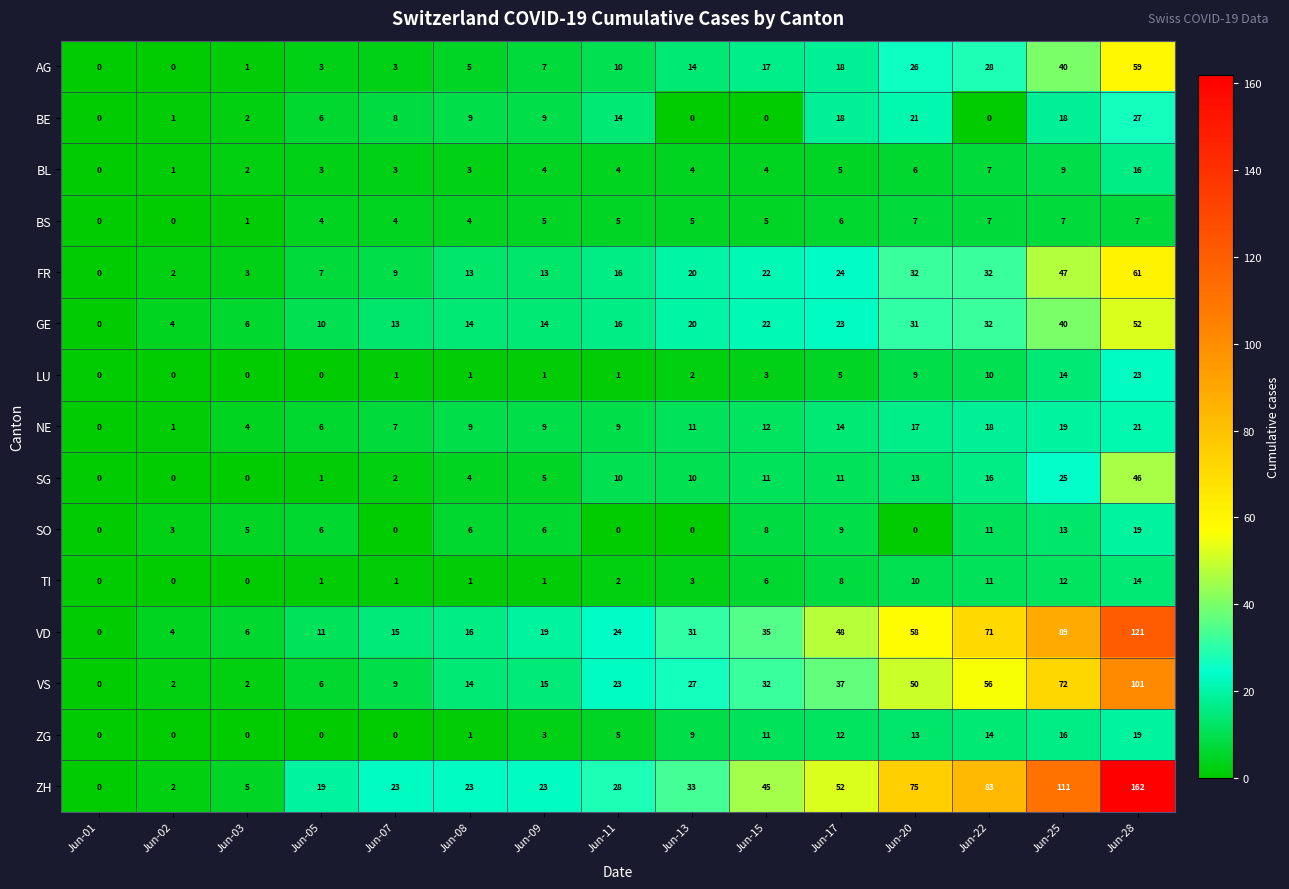

What is the difference between the maximum and minimum values in the TI series?

14